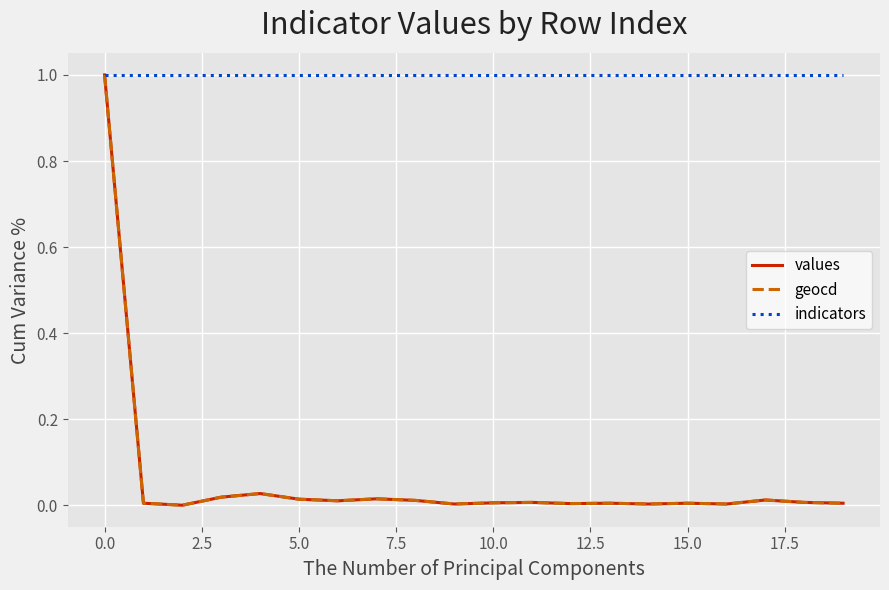

Which series has the largest total across all categories?

indicators